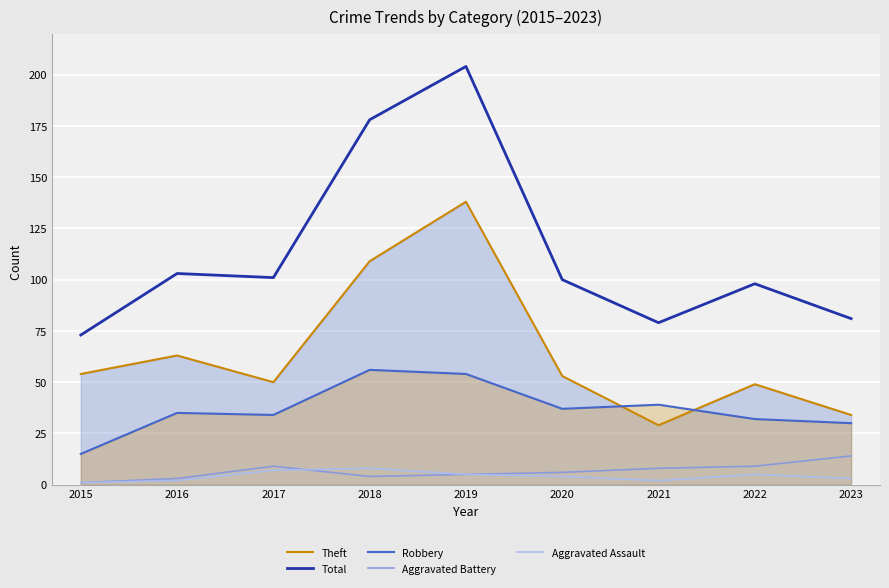

Reading left to right, list all the values displayed in this chart.

Theft: 54	63	50	109	138	53	29	49	34
Total: 73	103	101	178	204	100	79	98	81
Robbery: 15	35	34	56	54	37	39	32	30
Aggravated Battery: 1	3	9	4	5	6	8	9	14
Aggravated Assault: 1	2	7	8	5	4	2	5	3